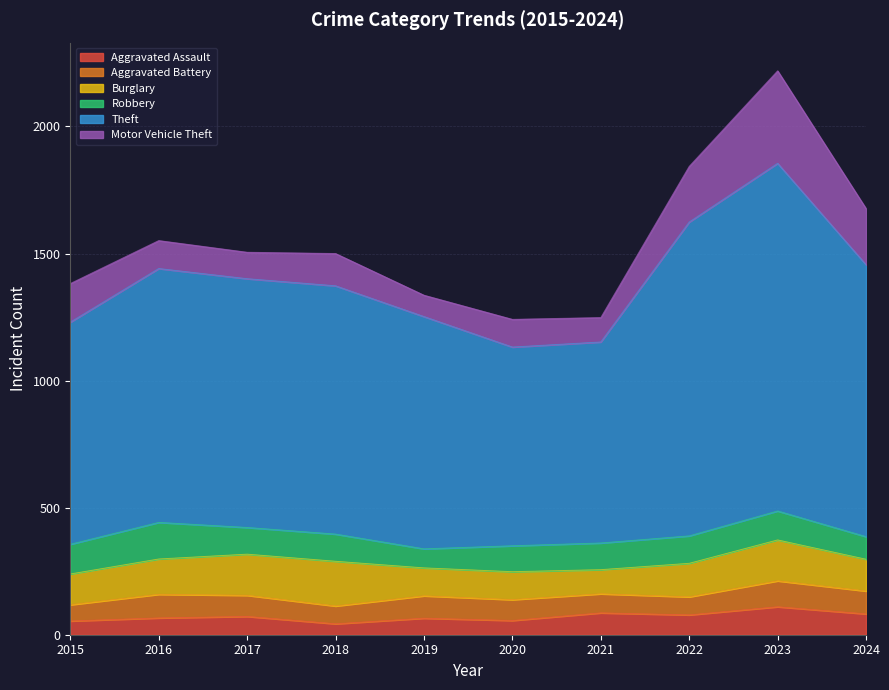

Where is the first local maximum for Burglary?

2018